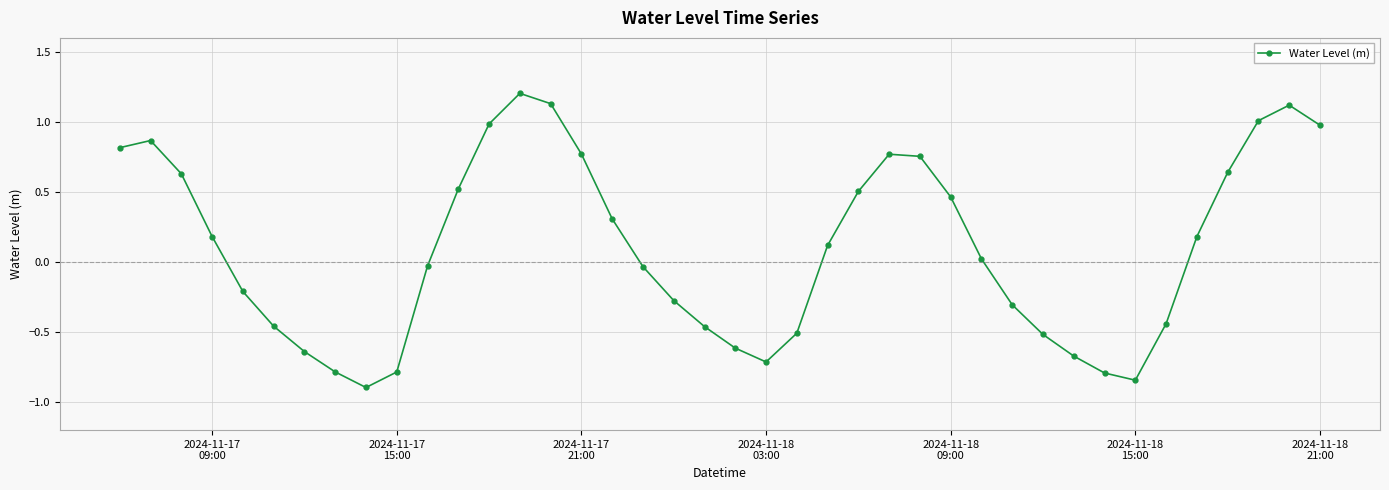

What is the greatest value displayed?

1.2